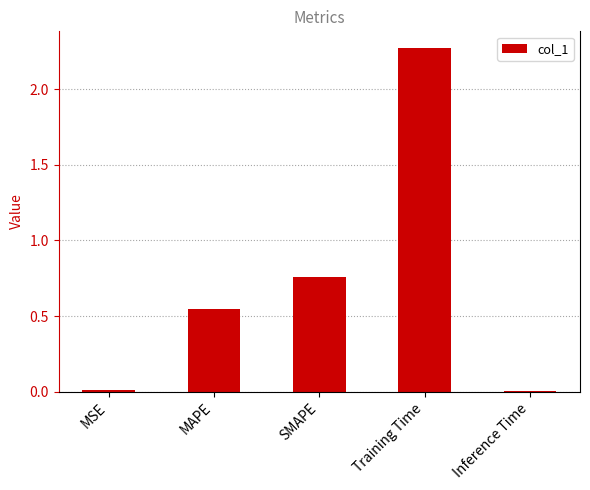

How many distinct data groups are displayed?

1